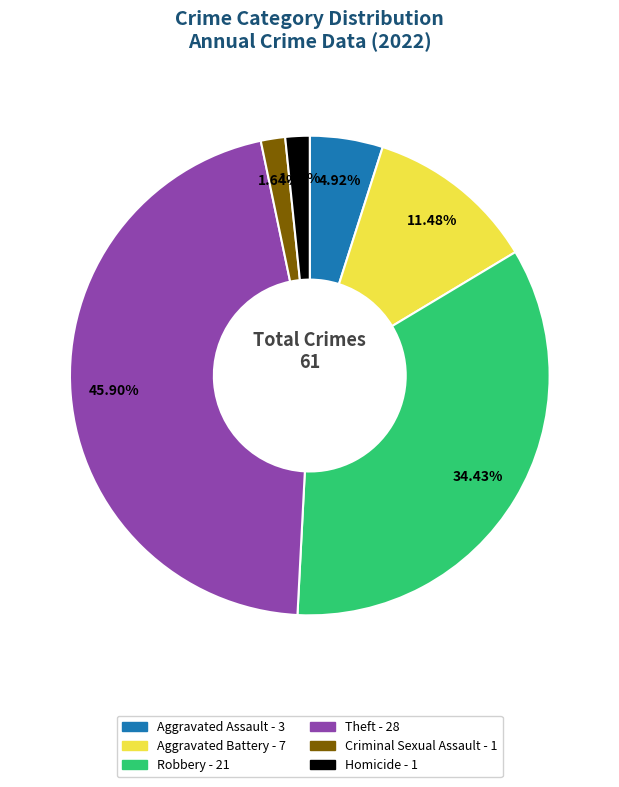

Is there any slice that represents more than half of the pie?

No